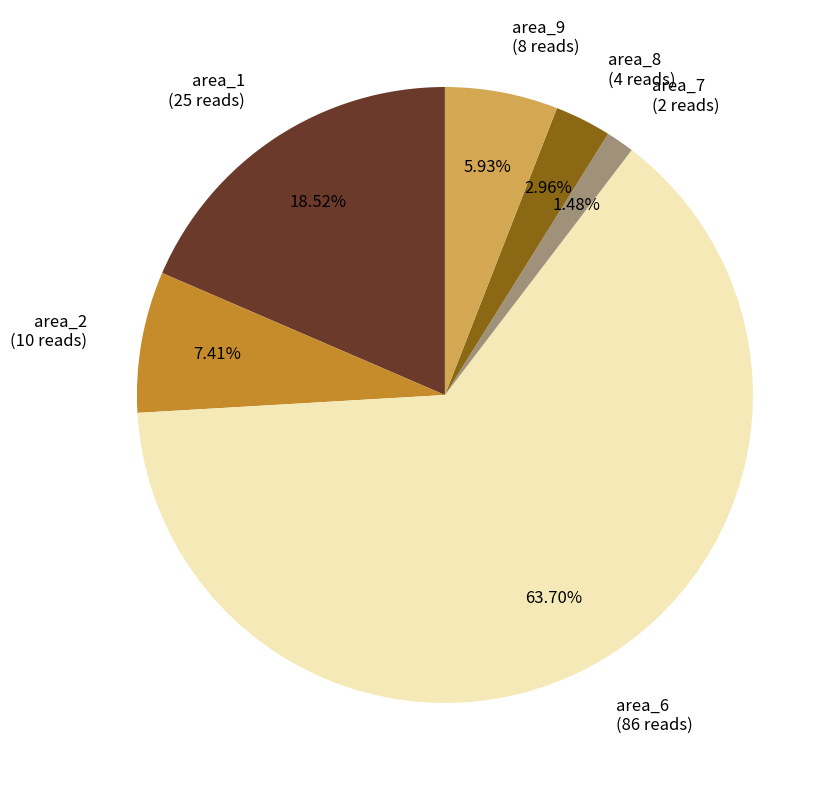

The area_1 slice represents 30% of the pie. True or false?

False